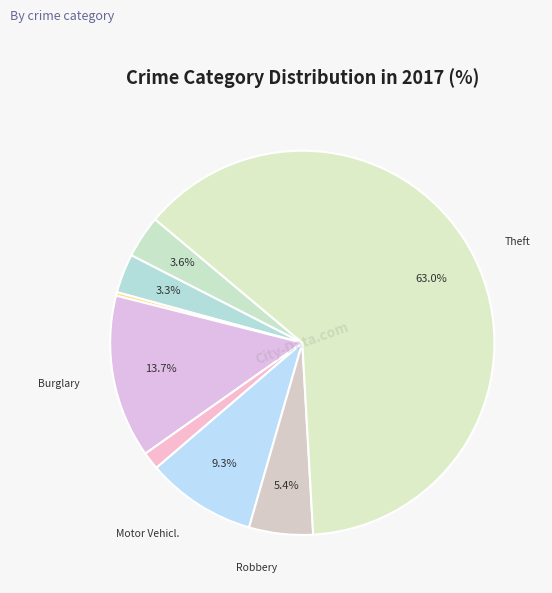

Which slice is the smallest?

Arson